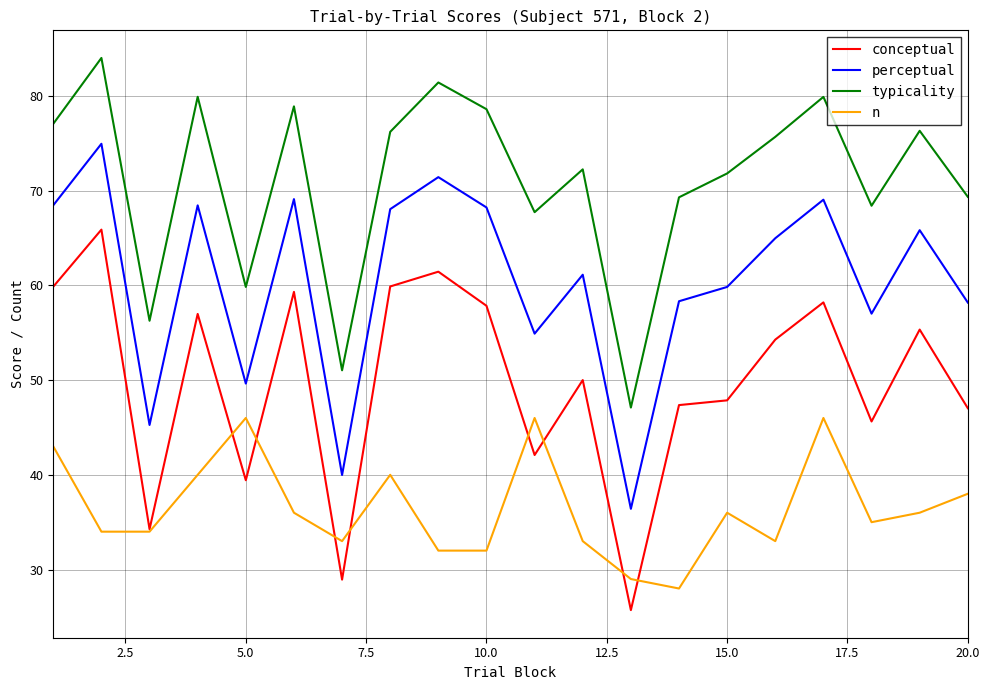

What is the maximum value shown in the chart?

84.0